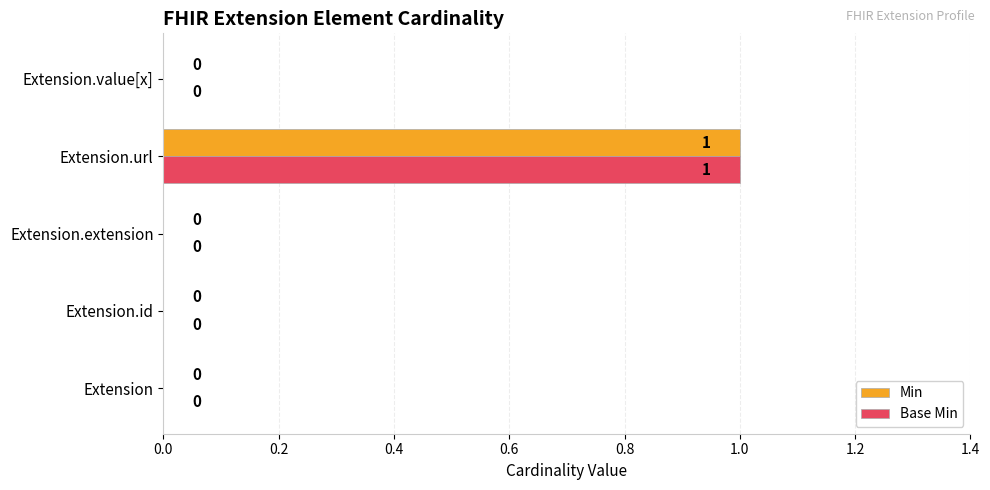

At which category is the sum across all series the highest?

Extension.url